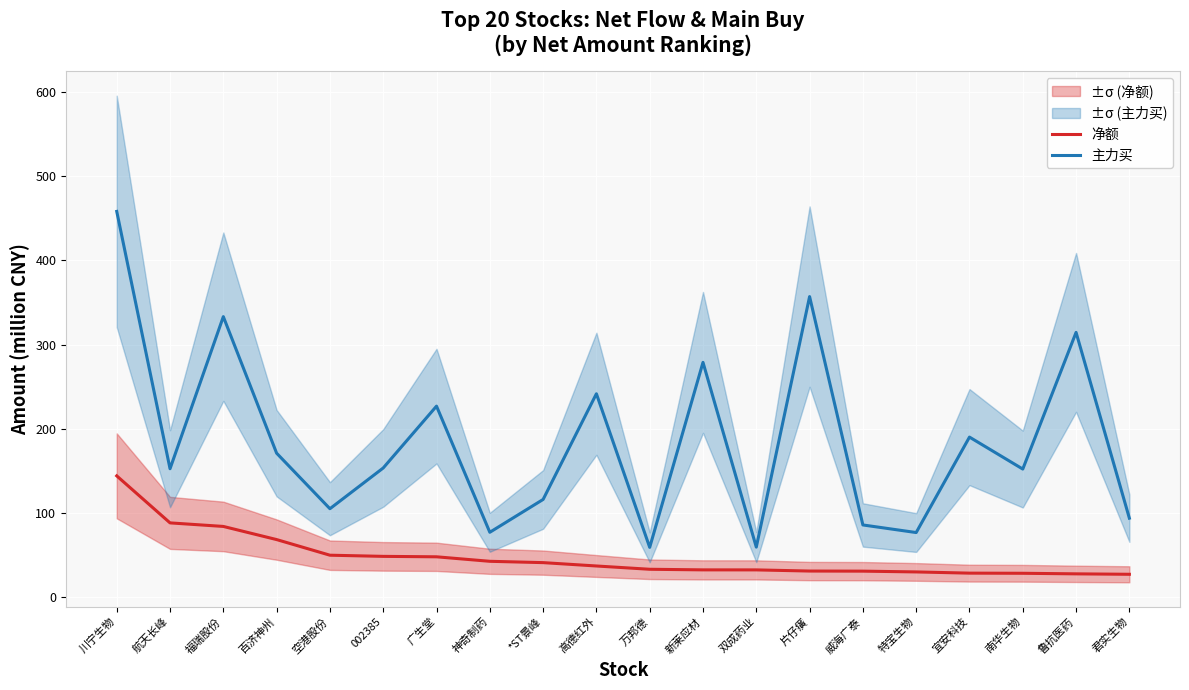

Reading left to right, transcribe all the data shown in this chart.

净额: 川宁生物=144.2	航天长峰=88.3	福瑞股份=84.1	百济神州=68.5	空港股份=49.9	002385=48.5	广生堂=48.0	神奇制药=42.7	*ST景峰=41.1	高德红外=37.1	万邦德=33.2	新莱应材=32.5	双成药业=32.5	片仔癀=31.1	威海广泰=31.0	特宝生物=30.0	宜安科技=28.6	南华生物=28.4	鲁抗医药=27.8	君实生物=27.2
主力买: 川宁生物=458.3	航天长峰=152.6	福瑞股份=333.3	百济神州=171.1	空港股份=105.1	002385=153.5	广生堂=227.0	神奇制药=77.1	*ST景峰=116.1	高德红外=241.7	万邦德=59.2	新莱应材=279.0	双成药业=59.5	片仔癀=357.1	威海广泰=85.8	特宝生物=76.8	宜安科技=190.2	南华生物=152.2	鲁抗医药=314.6	君实生物=93.9